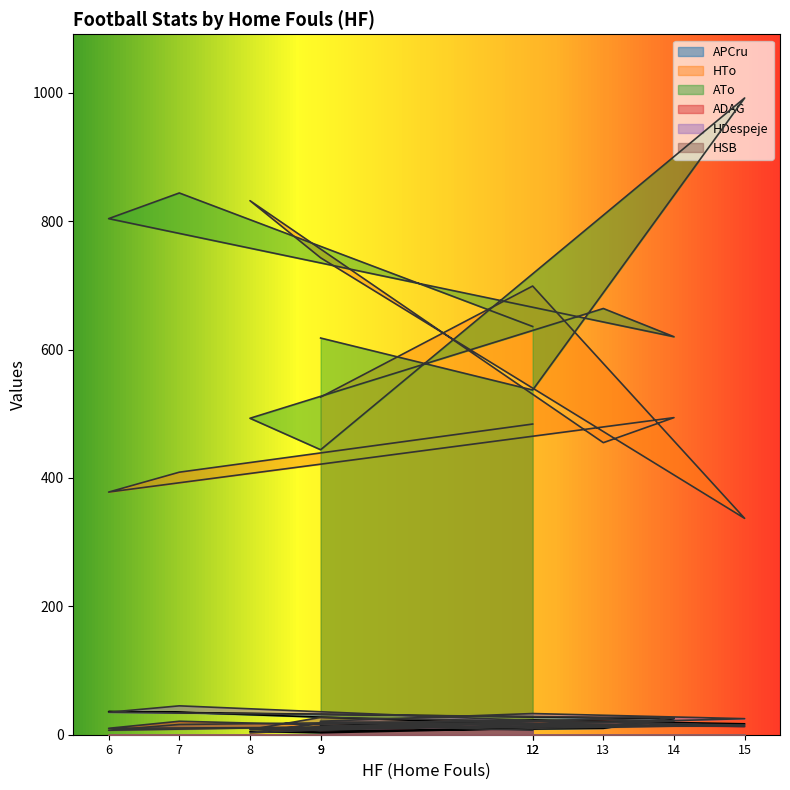

Which category has the lowest value in the APCru series?

9